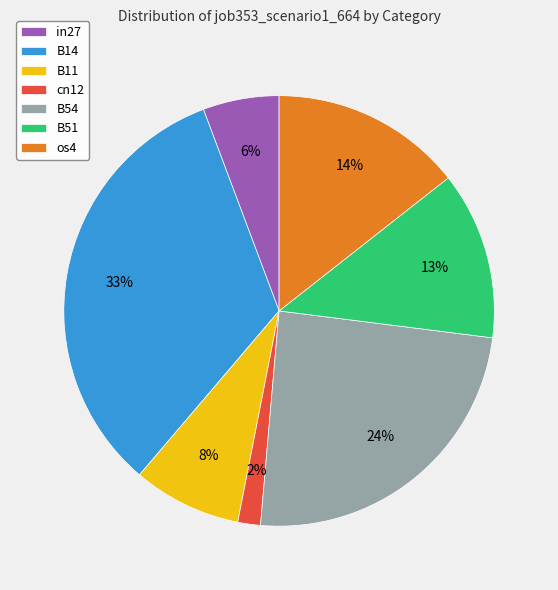

To the nearest percent, what is the difference between the largest and smallest slice percentages?

31%